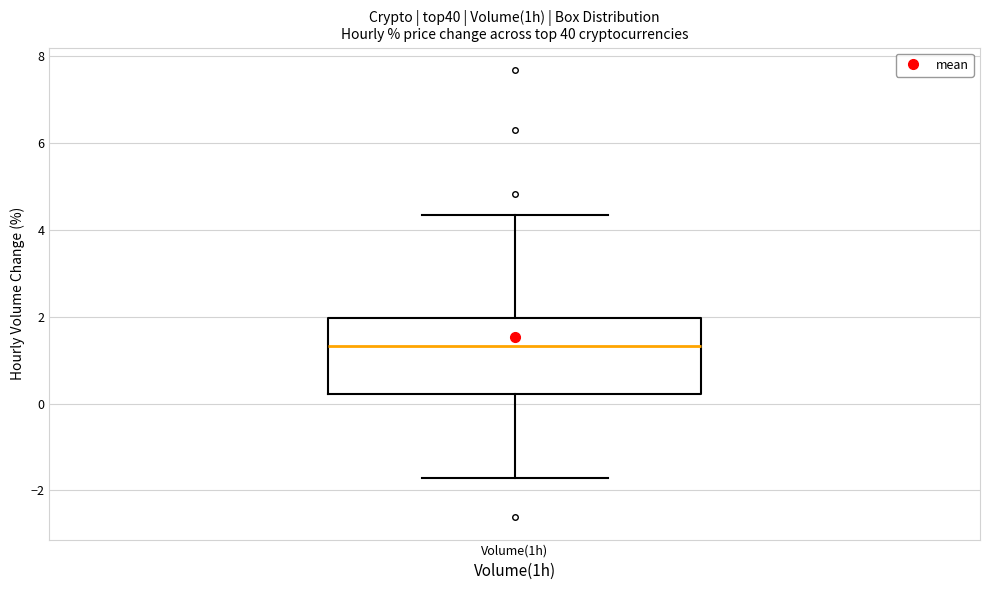

Where does the lower whisker of the box for Volume(1h) end on the y-axis? The values are not printed on the chart, so give them approximately, as read against the axis.

-1.8